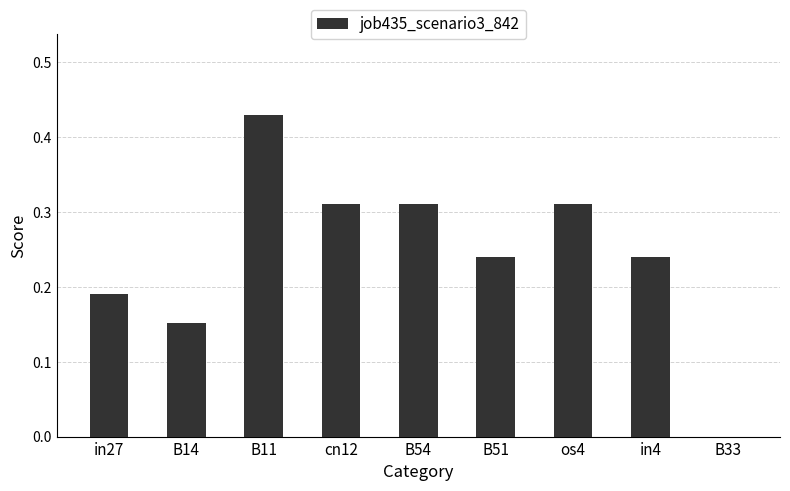

What is the sum of all values?

2.2